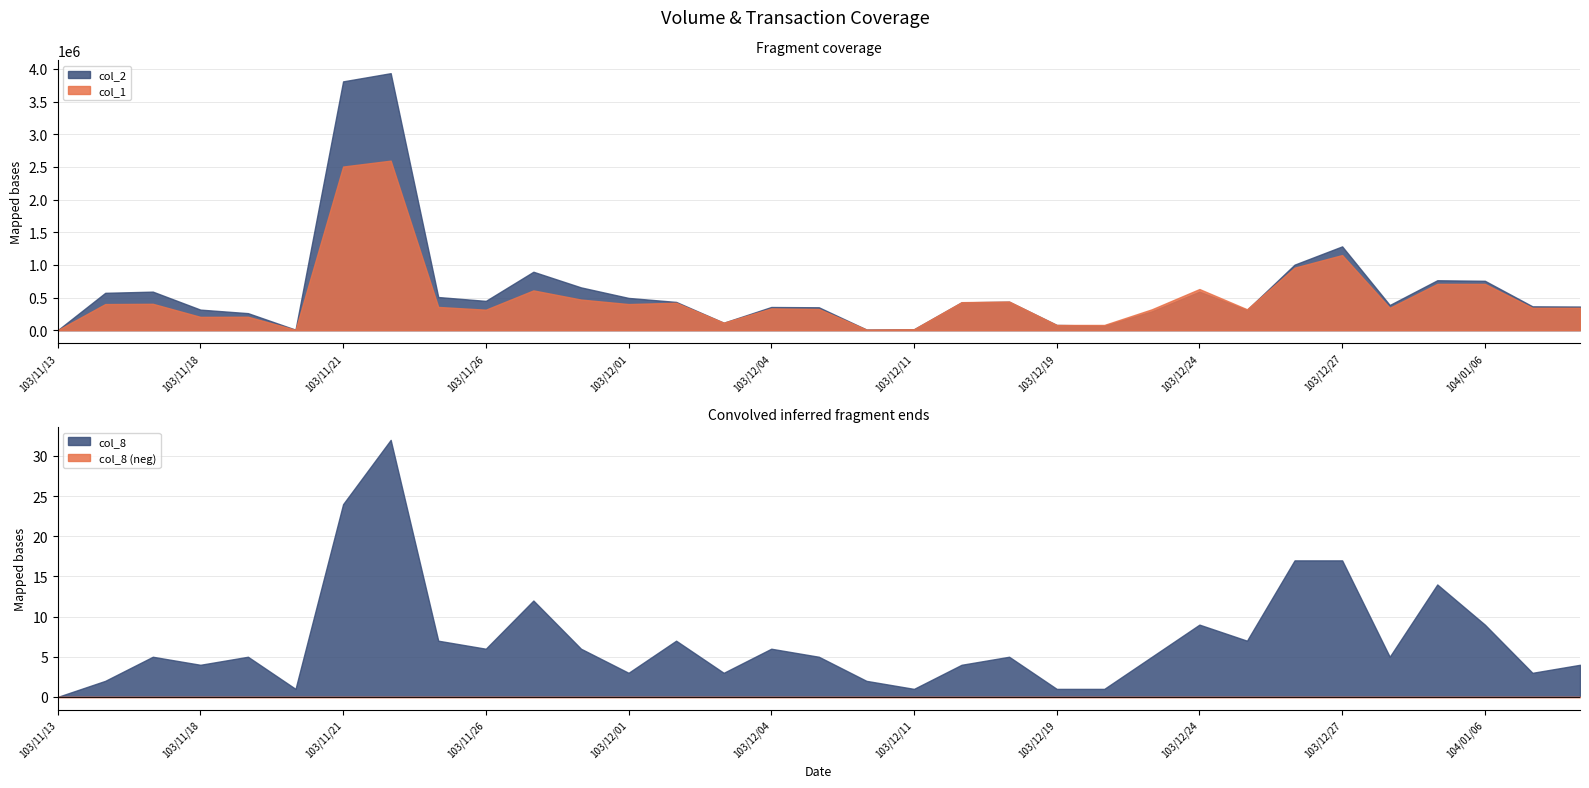

The value of col_1 at 103/11/21 is 1527973. True or false?

False